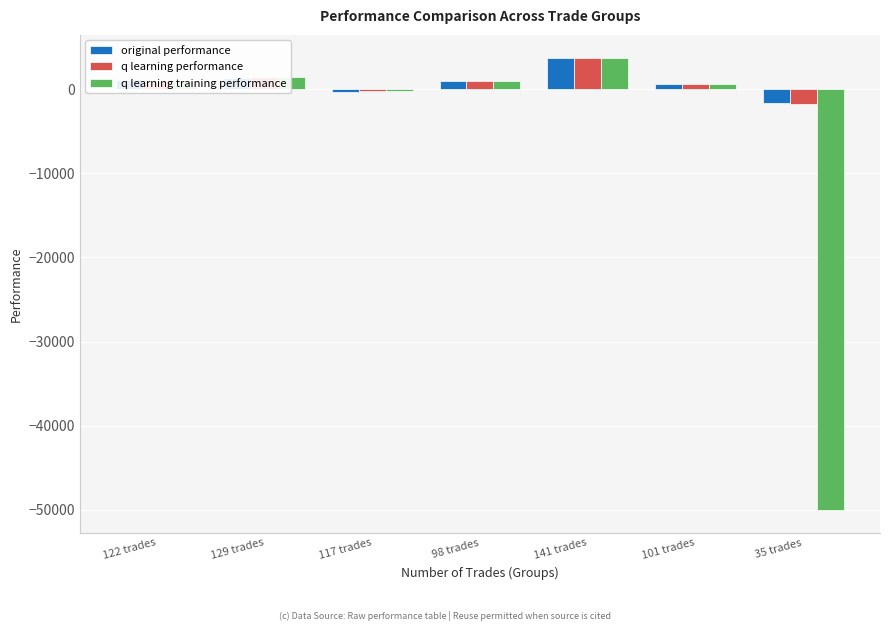

What is the average value of the q learning performance series?

801.4